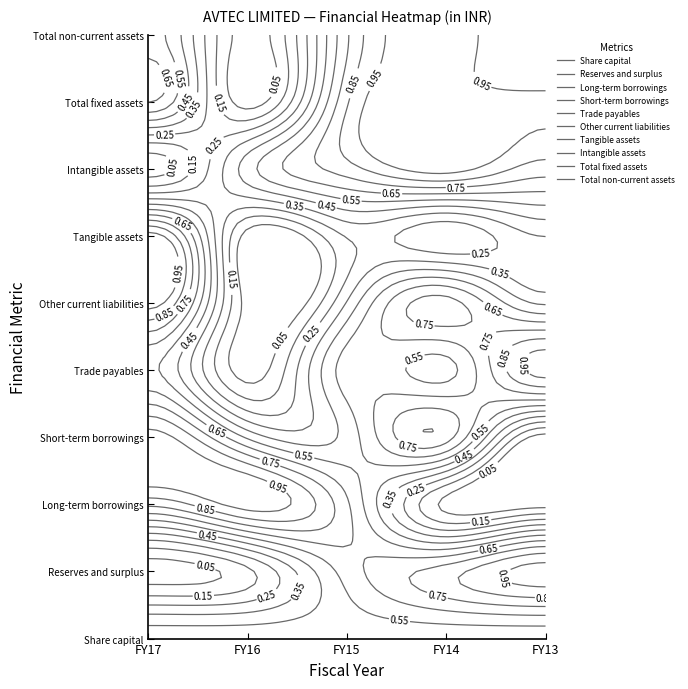

Is it true that Tangible assets equals 1040585969 at 1?

False